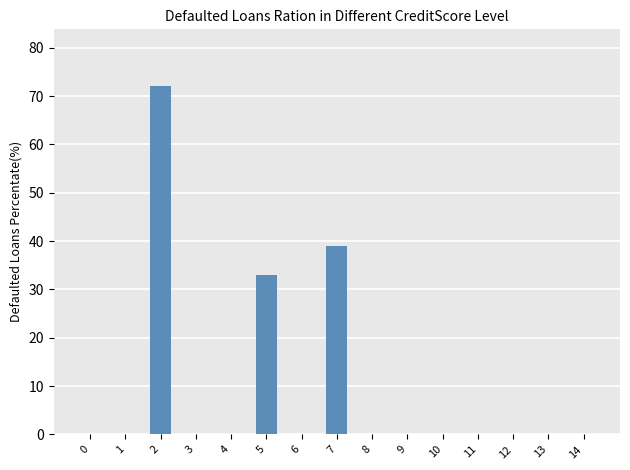

Reading left to right, what are all the values shown in this chart?

0=0	1=0	2=72	3=0	4=0	5=33	6=0	7=39	8=0	9=0	10=0	11=0	12=0	13=0	14=0